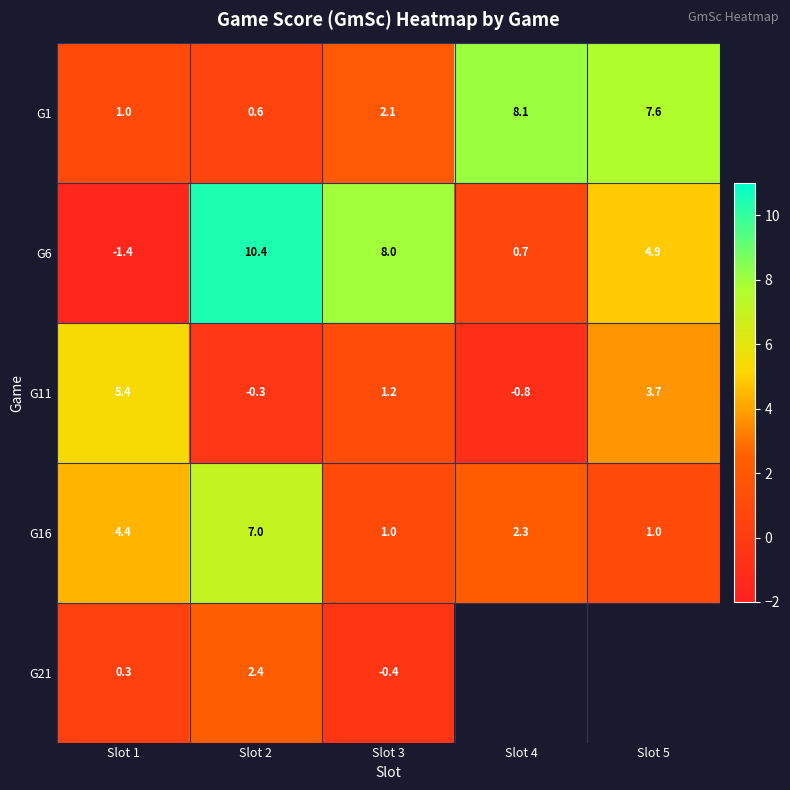

Read the G1 value at Slot 1.

1.0